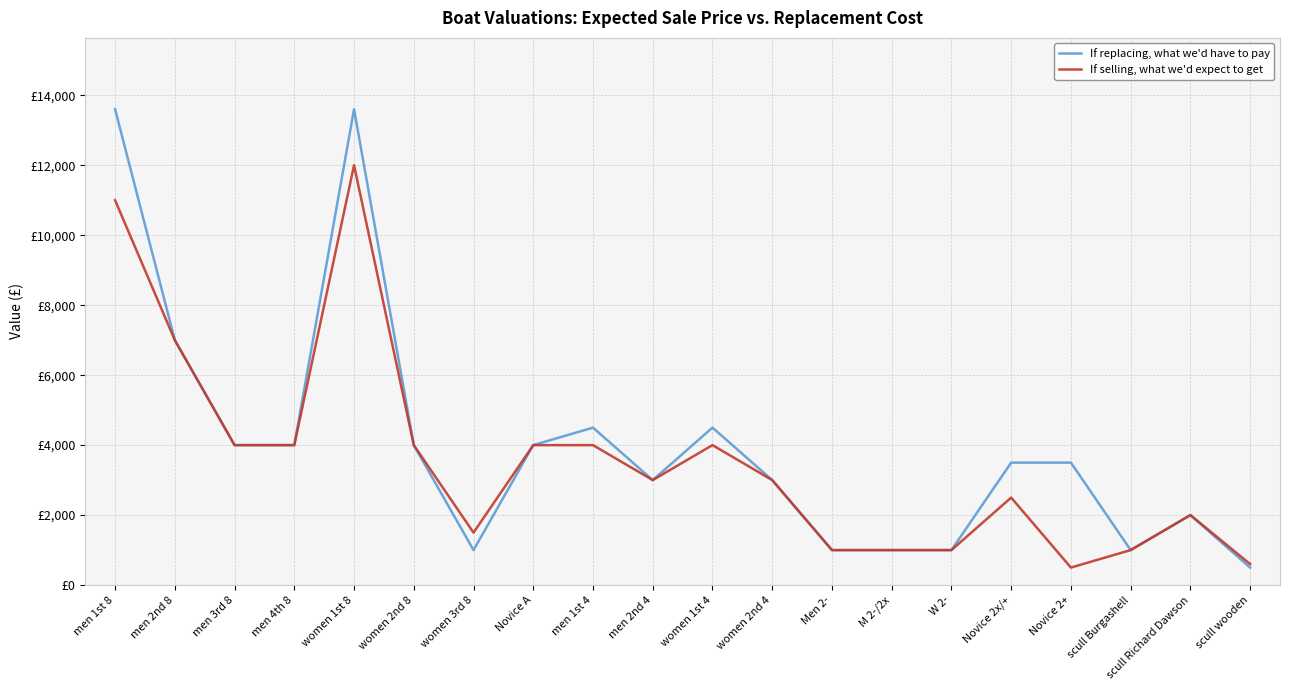

True or false: If selling, what we'd expect to get and If replacing, what we'd have to pay intersect in this chart.

False